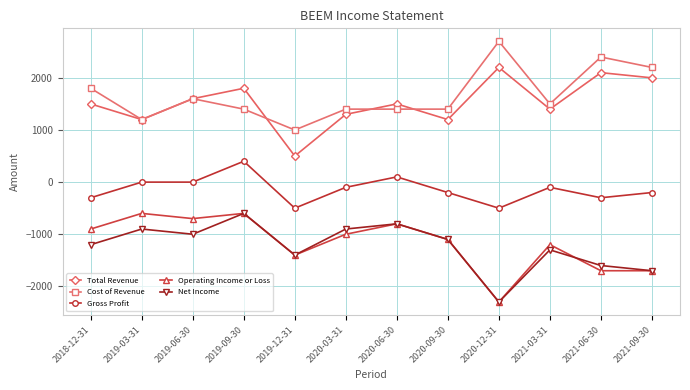

Which series has the largest total across all categories?

Cost of Revenue